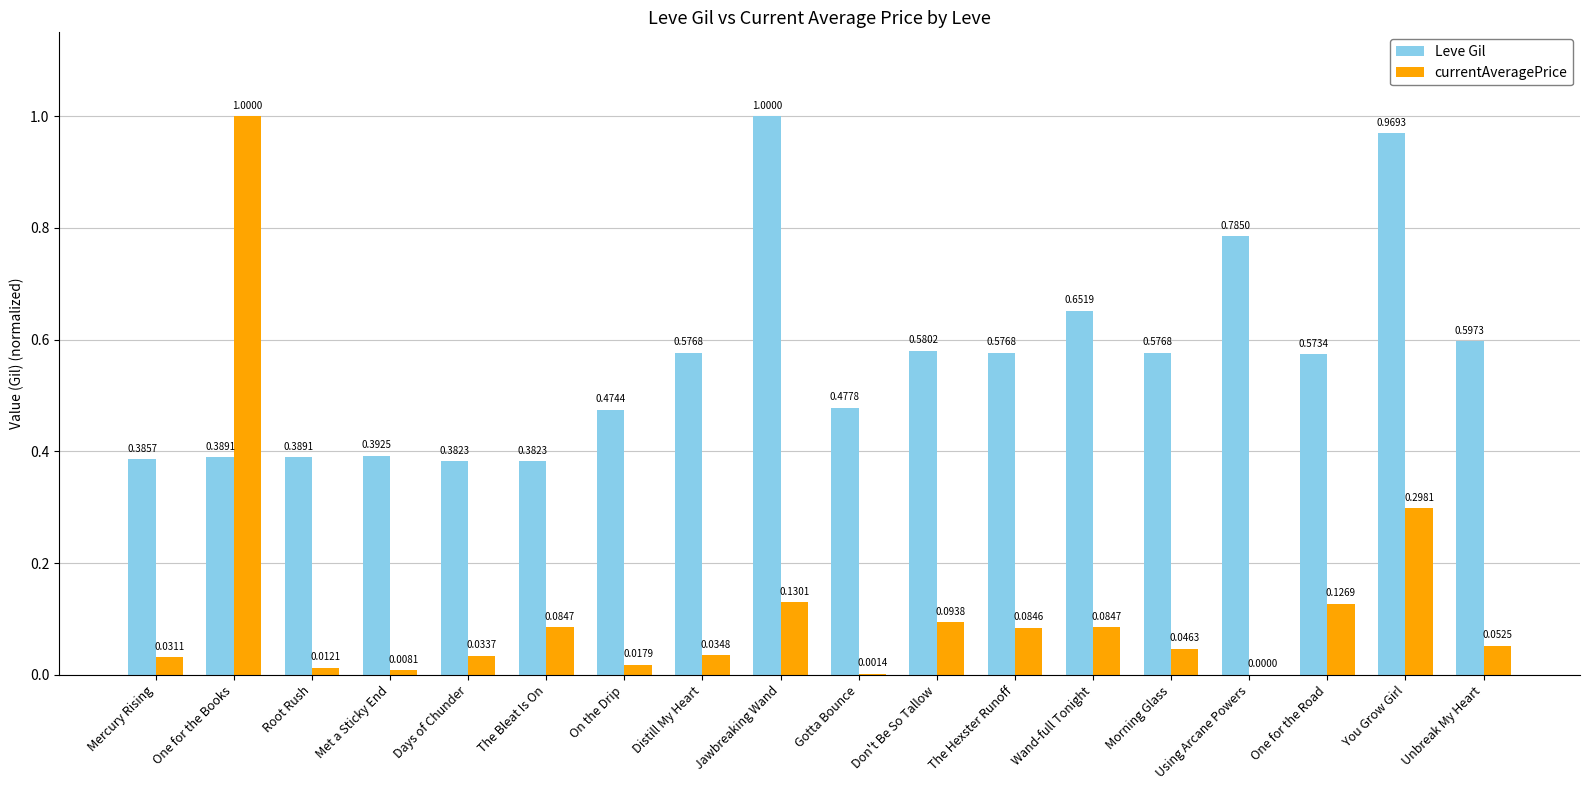

Between The Bleat Is On and The Hexster Runoff, which series saw the biggest shift?

Leve Gil